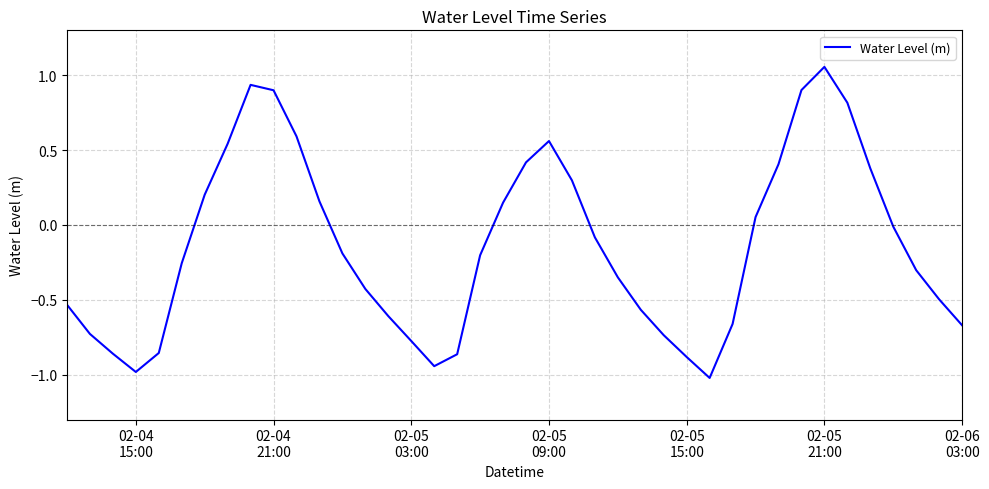

Is this an area chart (filled region under the line)?

No